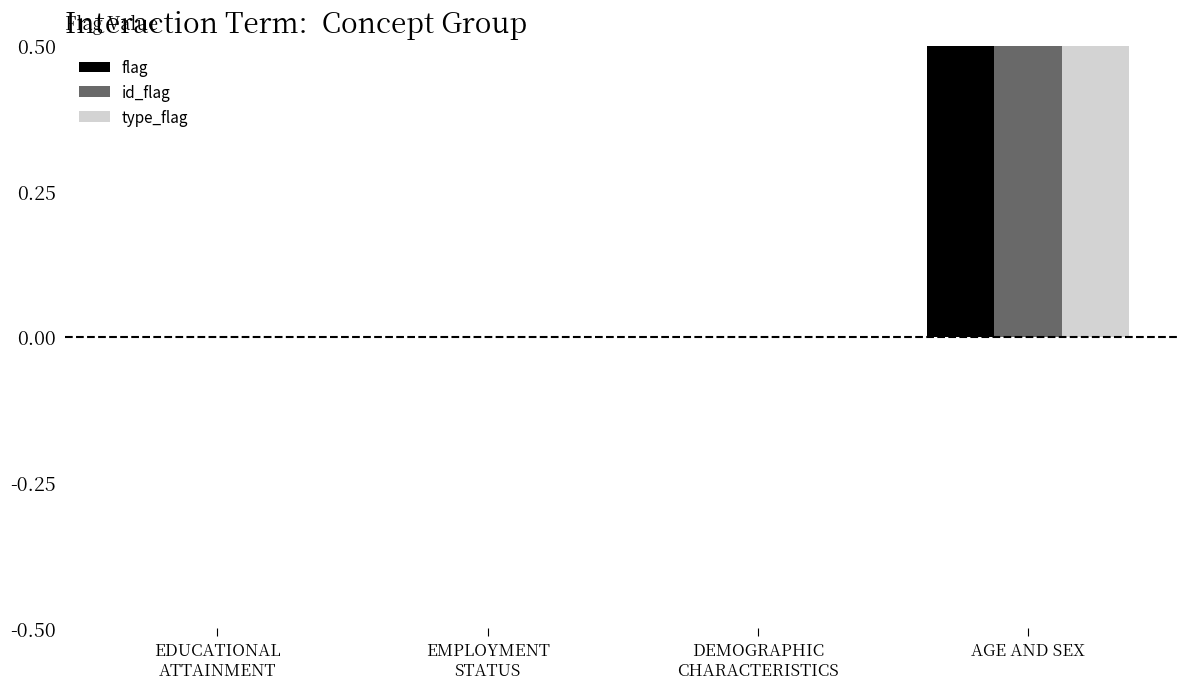

Is it true that id_flag equals 0 at DEMOGRAPHIC
CHARACTERISTICS?

True